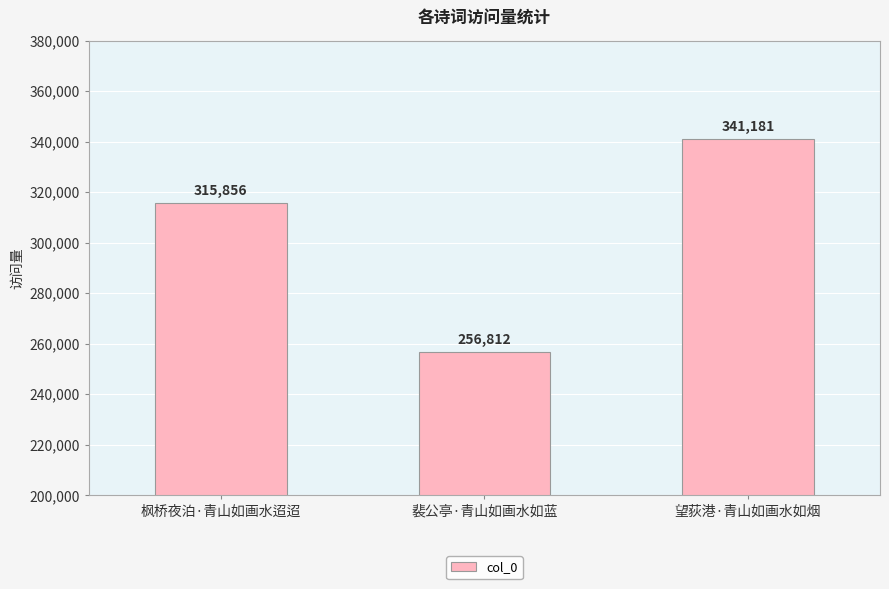

The value at 望荻港·青山如画水如烟 is 570024. True or false?

False